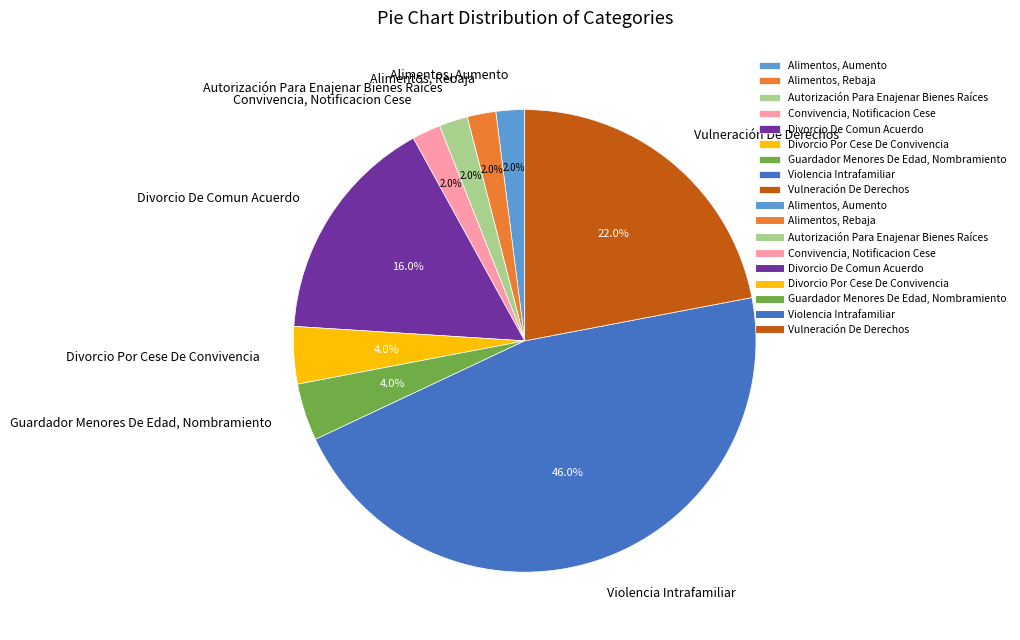

Which category has the biggest portion of the pie?

Violencia Intrafamiliar